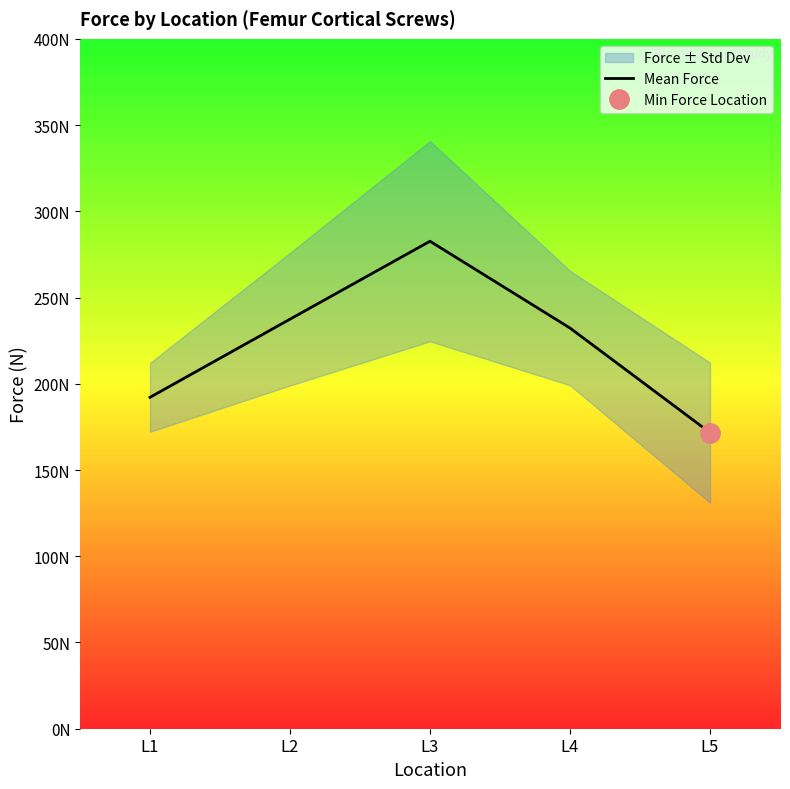

List the labels in order of value, smallest first.

L5, L1, L4, L2, L3